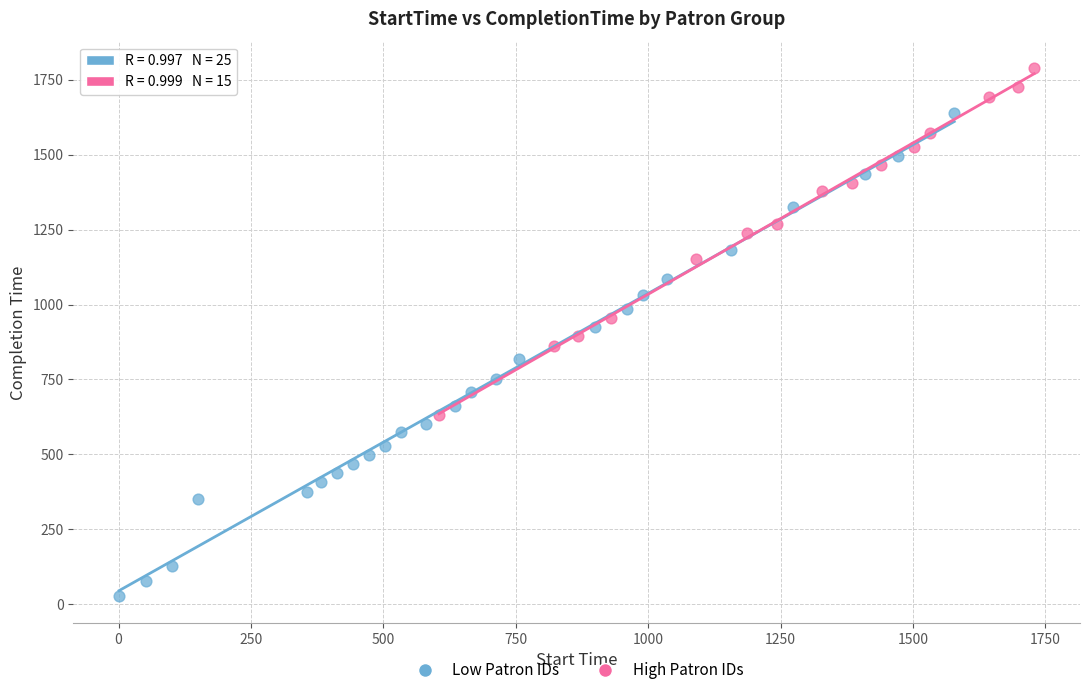

Which series contains the highest Y value?

High Patron IDs